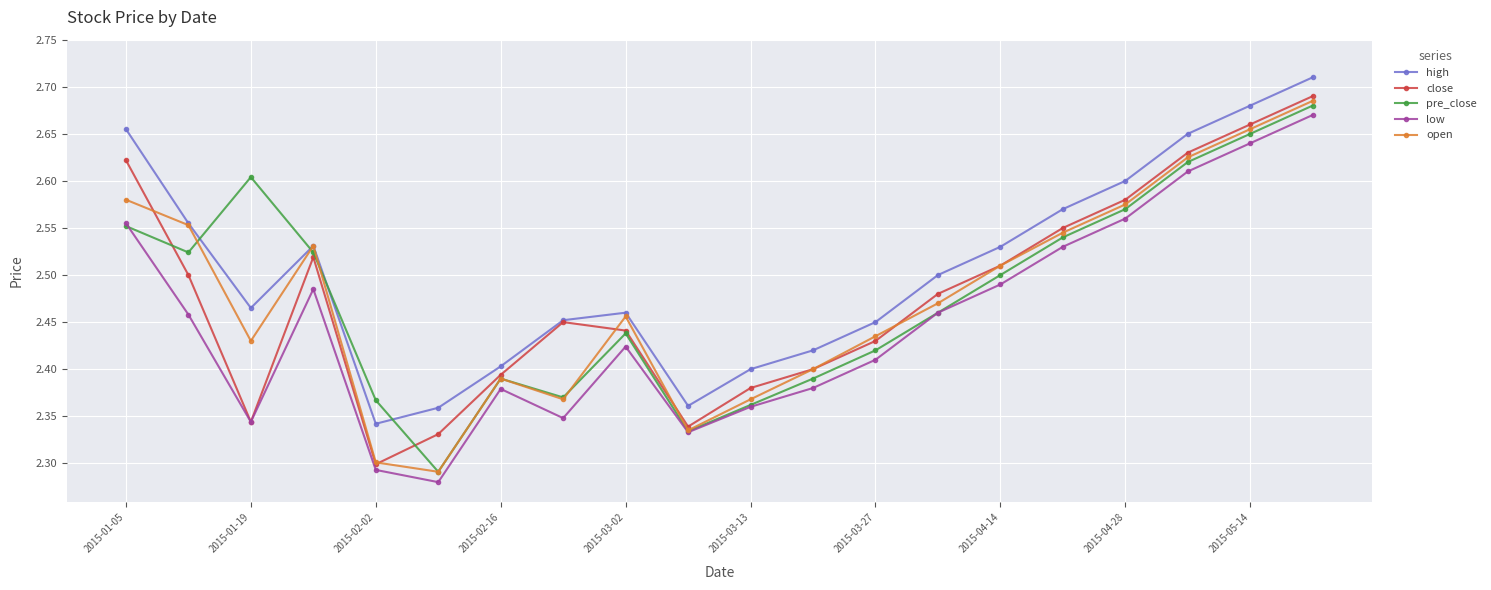

Is this an area chart (filled region under the line)?

No